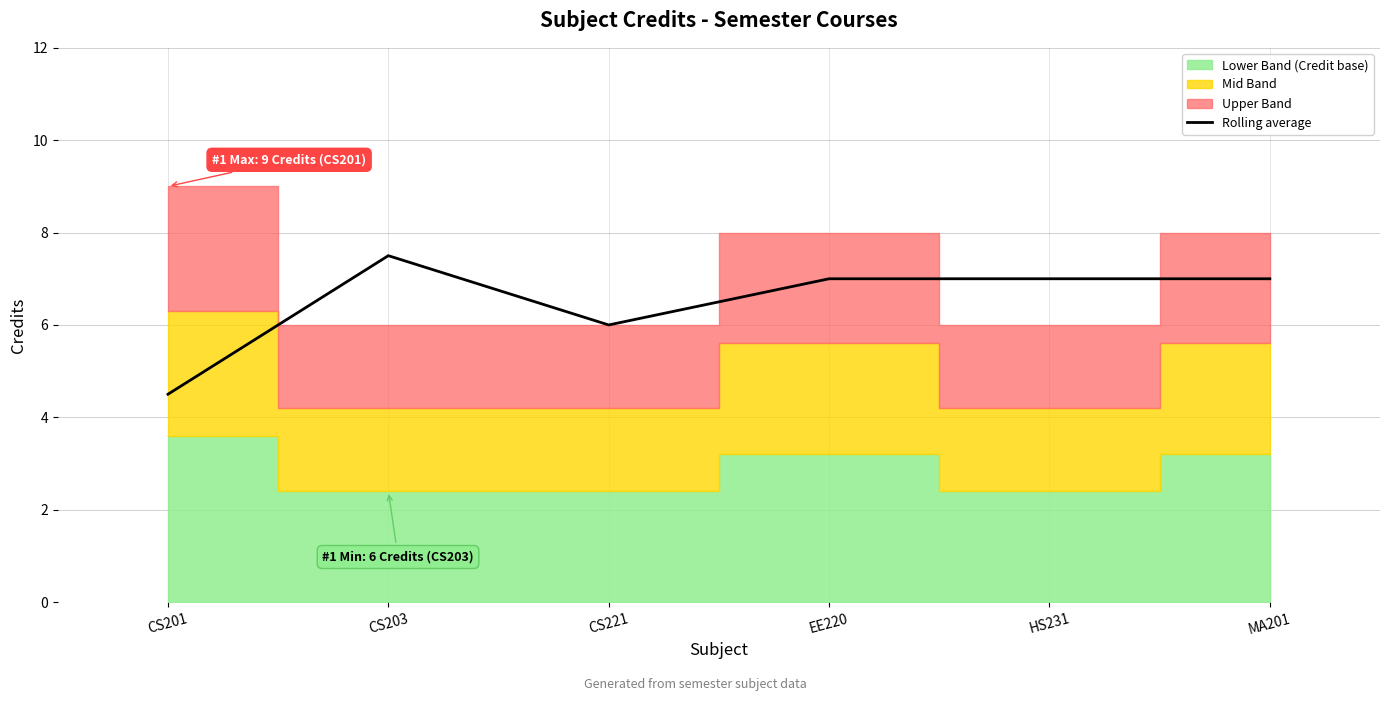

List the labels in order of value, largest first.

CS203, EE220, HS231, MA201, CS221, CS201